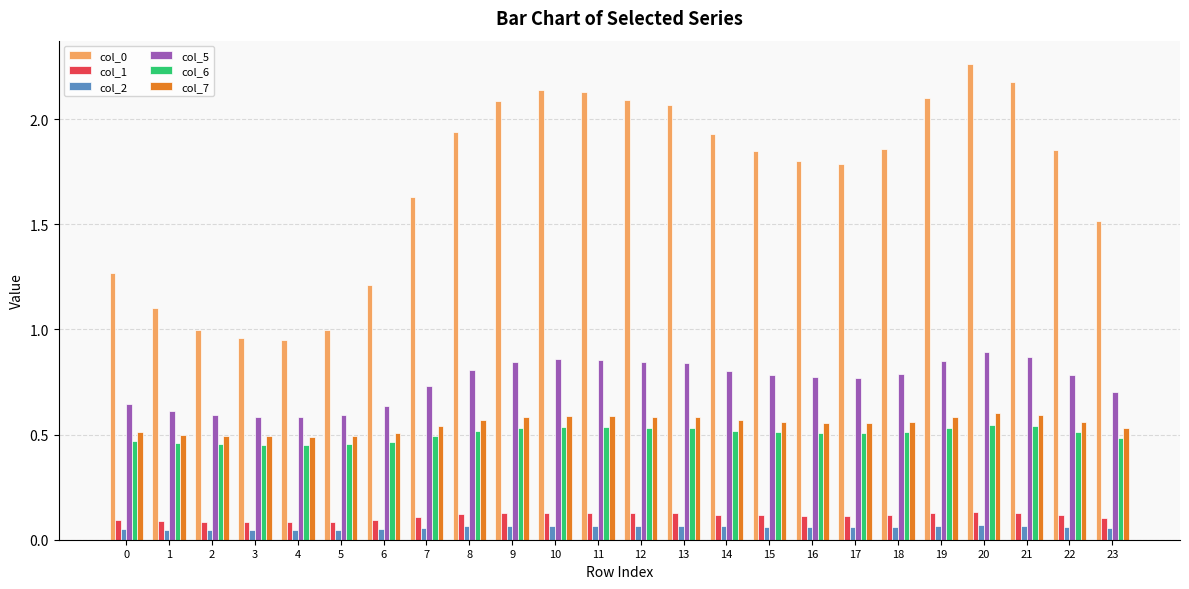

Which category has the highest value in the col_0 series?

20